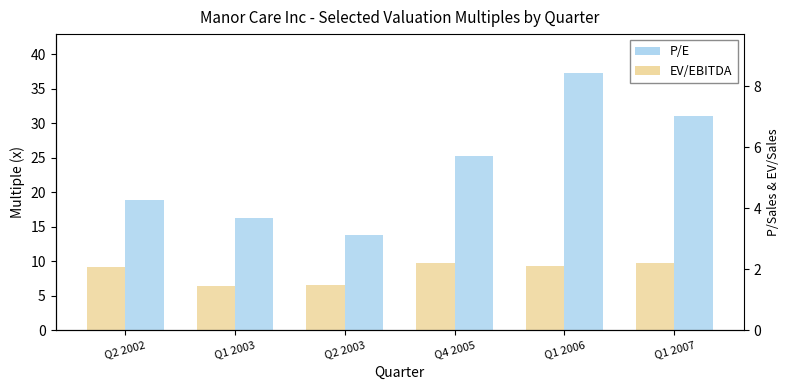

The value of EV/Sales at Q2 2003 is 0.8. True or false?

True